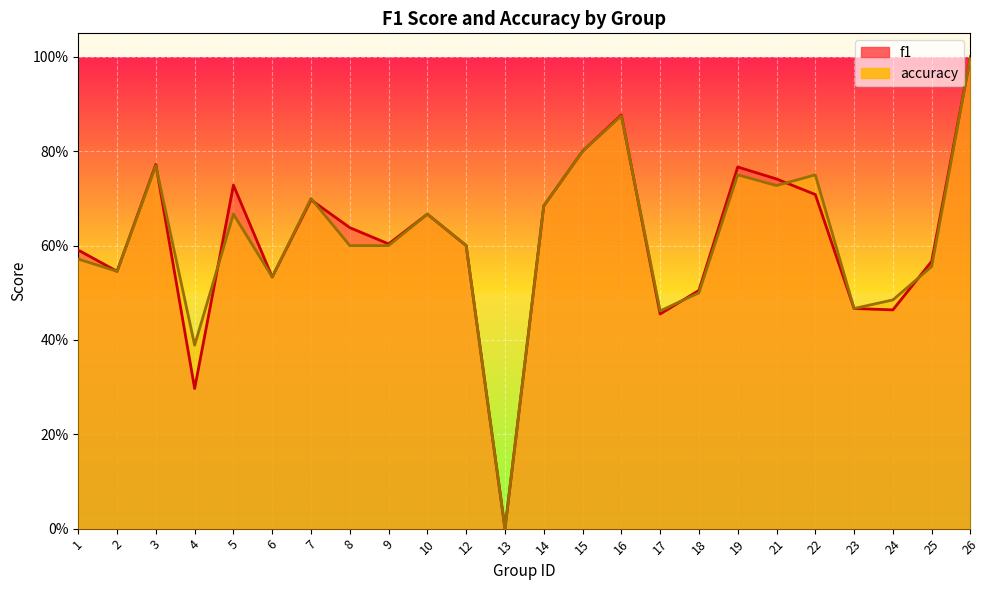

Rank the series at 10 from highest to lowest value.

f1, accuracy